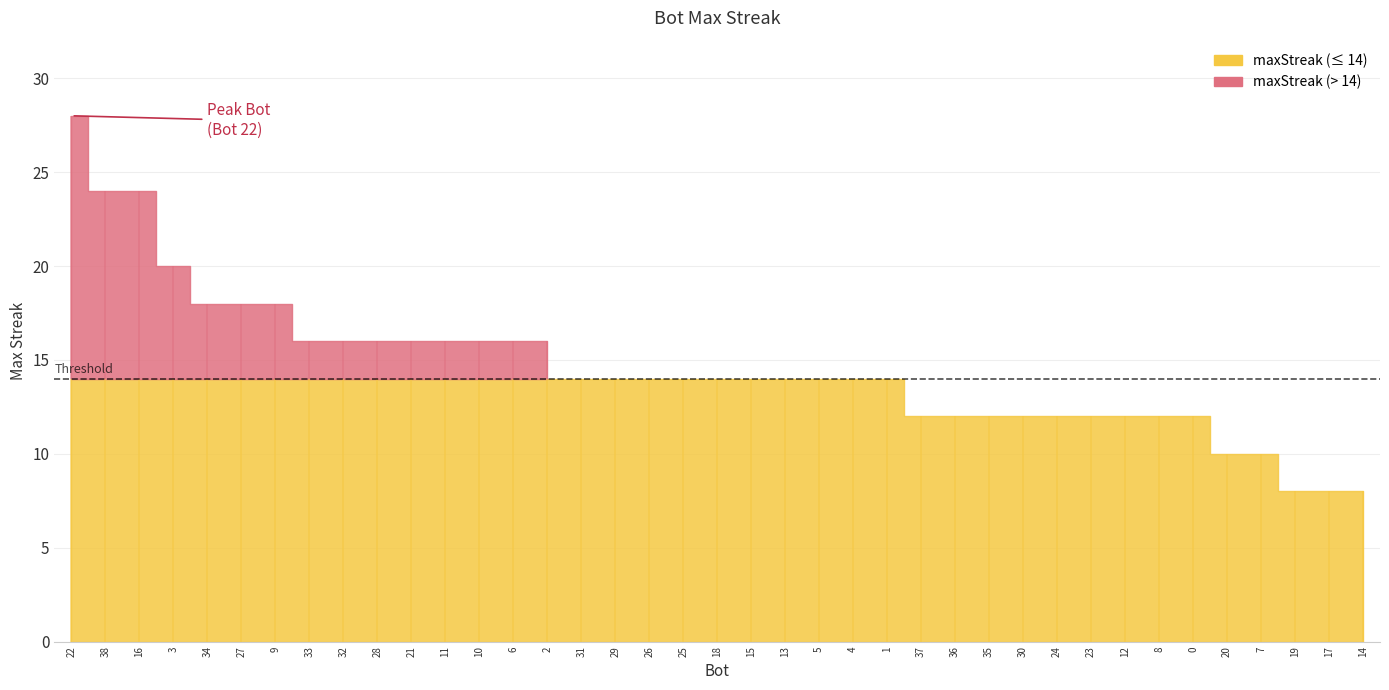

Rank the categories by value from lowest to highest.

19, 17, 14, 20, 7, 37, 36, 35, 30, 24, 23, 12, 8, 0, 31, 29, 26, 25, 18, 15, 13, 5, 4, 1, 33, 32, 28, 21, 11, 10, 6, 2, 34, 27, 9, 3, 38, 16, 22